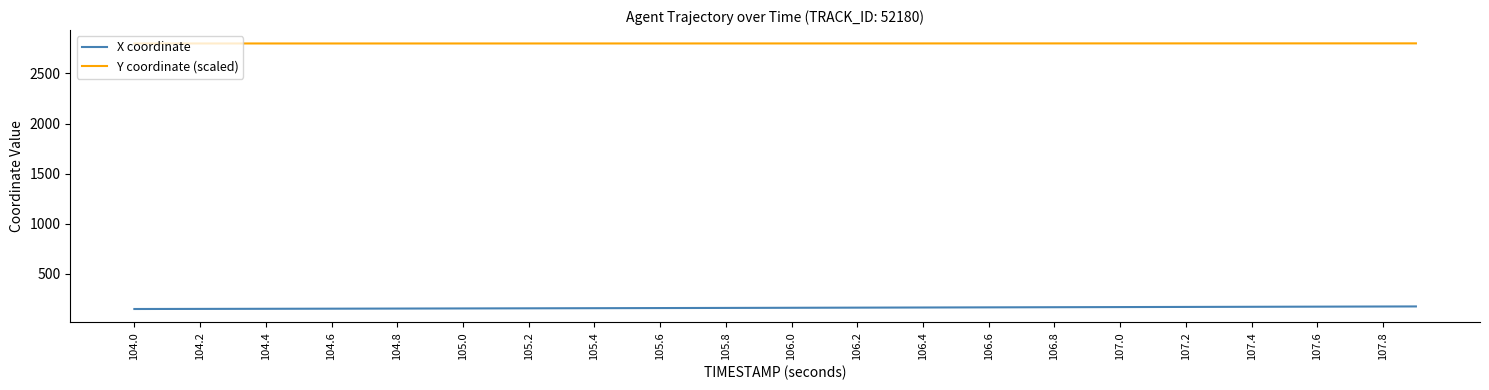

True or false: Y coordinate (scaled) and X coordinate cross at least once.

False